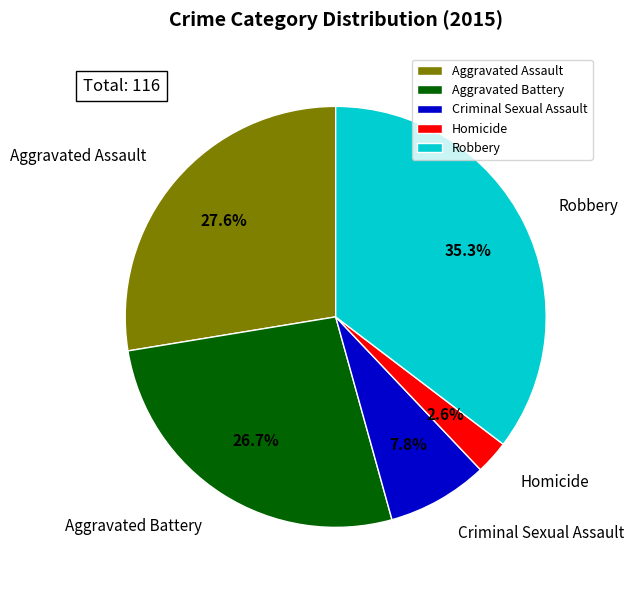

Is the sum of Aggravated Battery and Homicide greater than half?

No